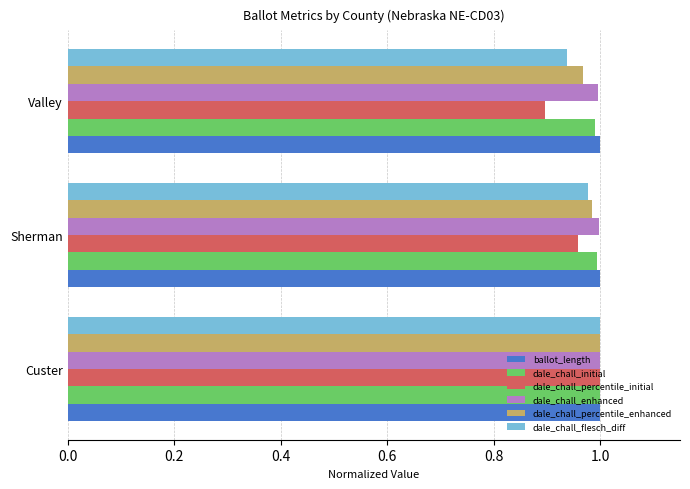

What is the total value across all series at Sherman?

5.9